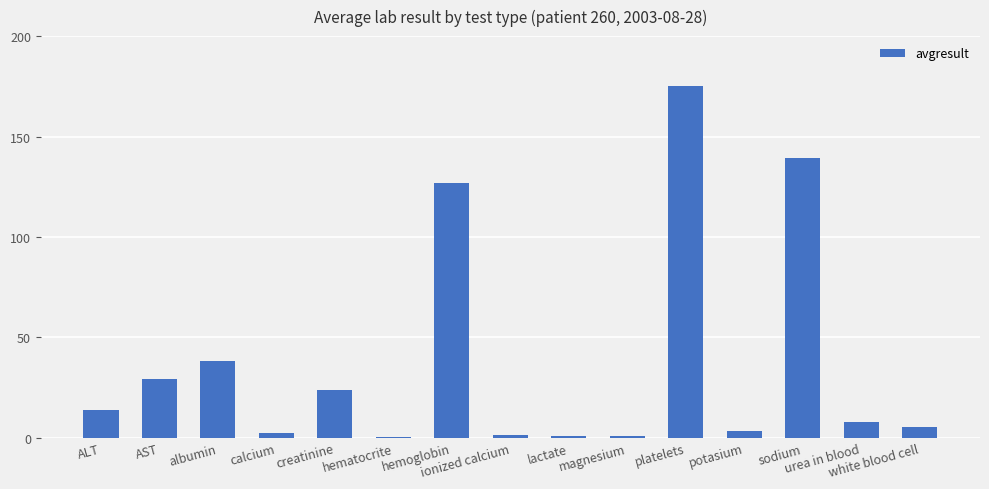

What is the maximum value shown in the chart?

175.0